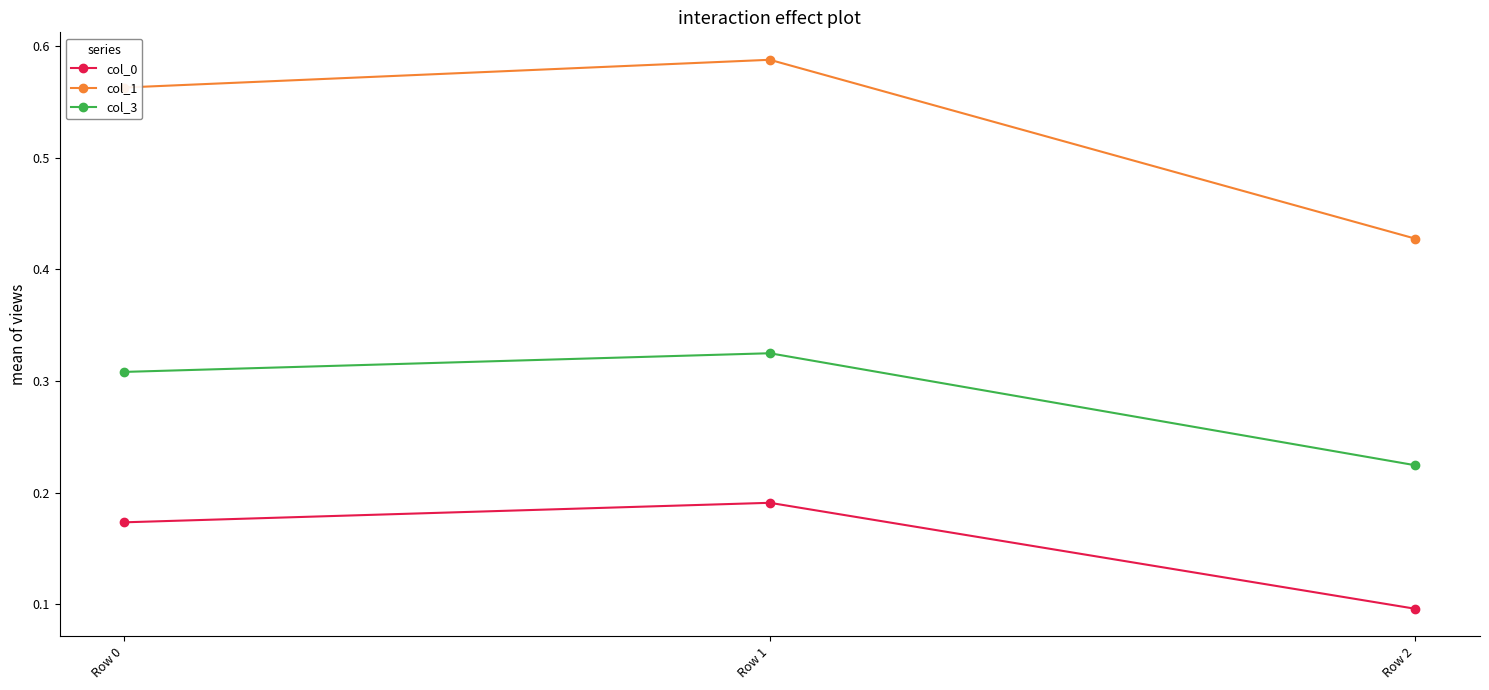

How many col_0 values are between 0 and 1?

3